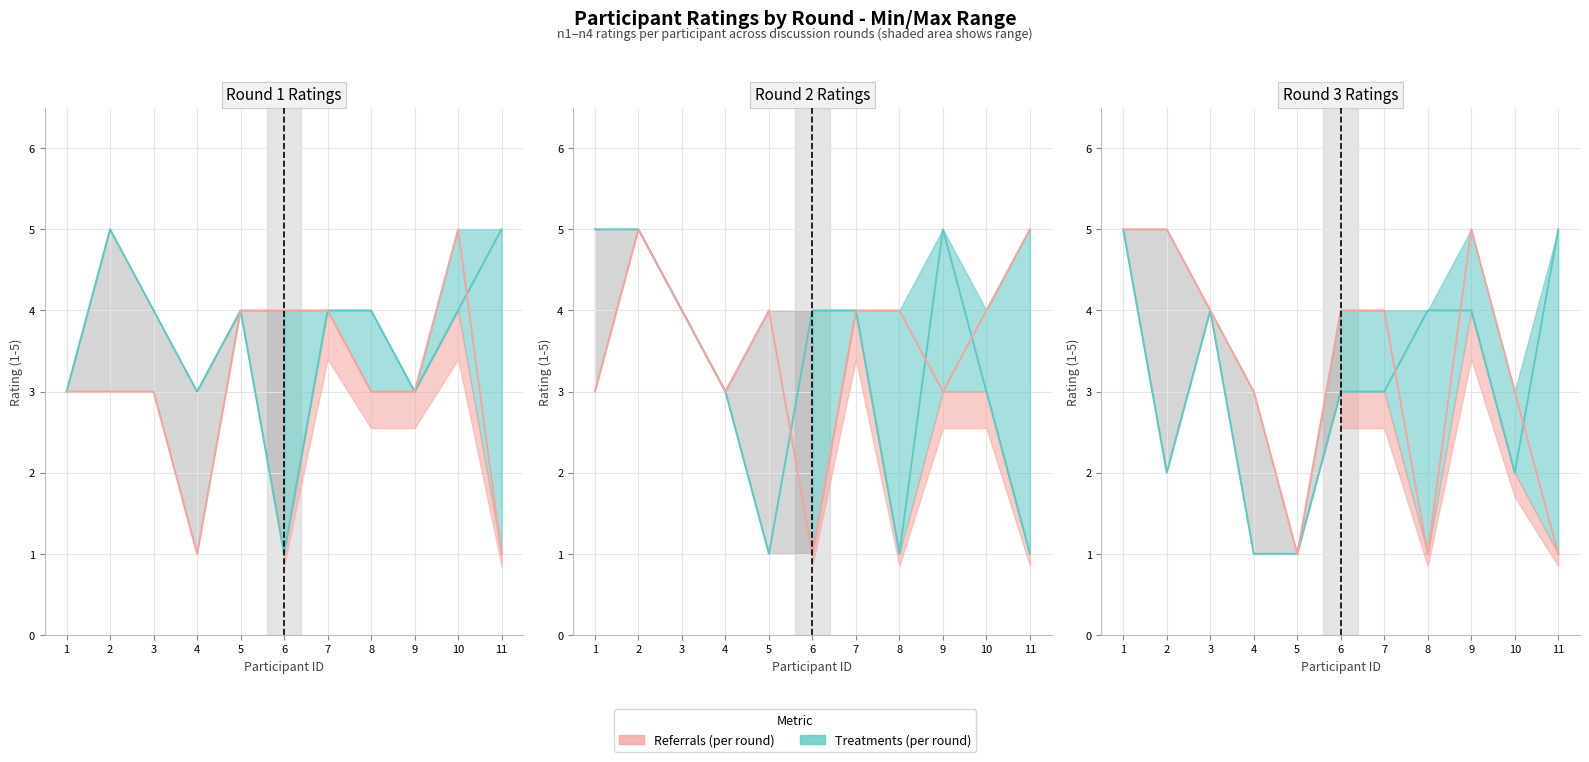

What is the sum of all Referrals (per round) values?

36